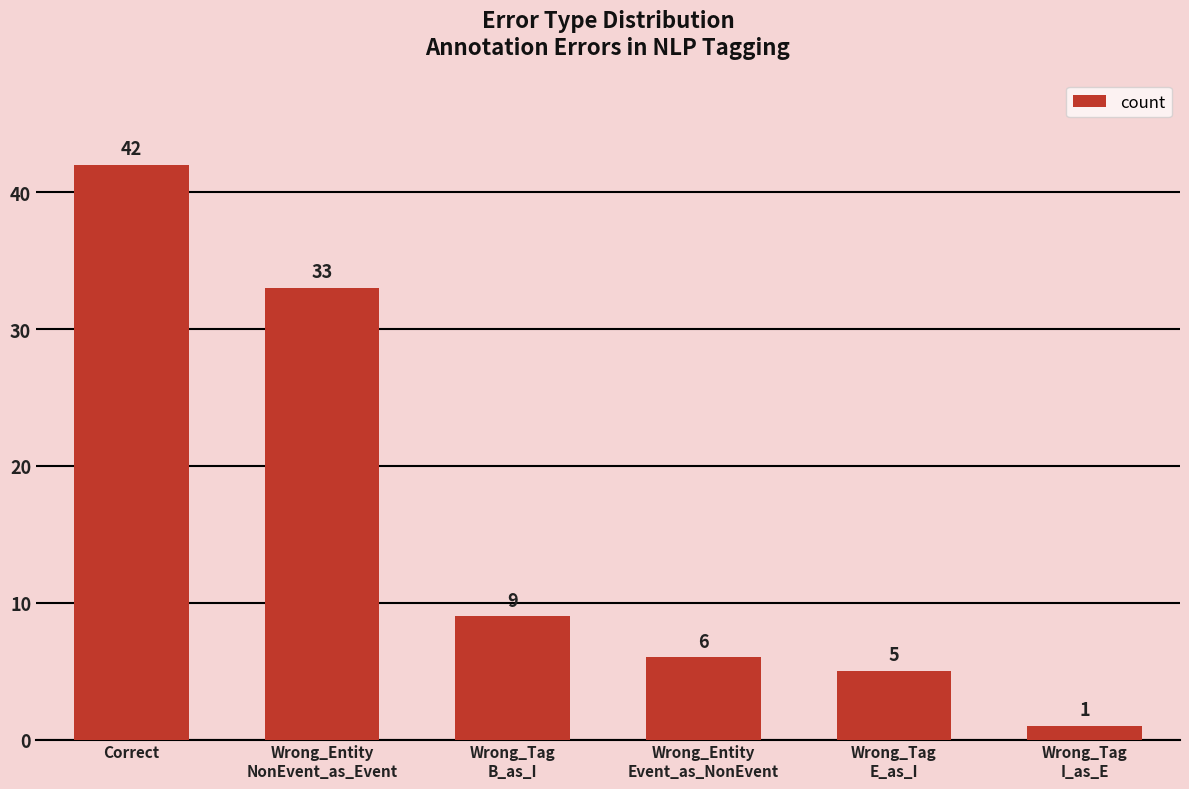

What is the label of the 6th bar from the right?

Correct